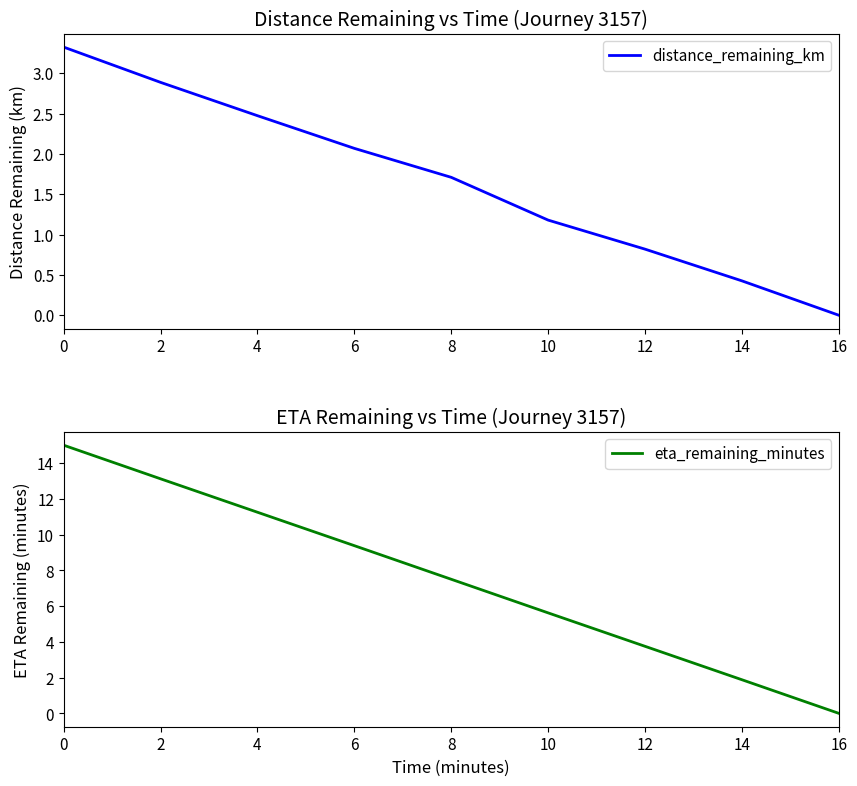

Which category has the lowest value in the eta_remaining_minutes series?

16